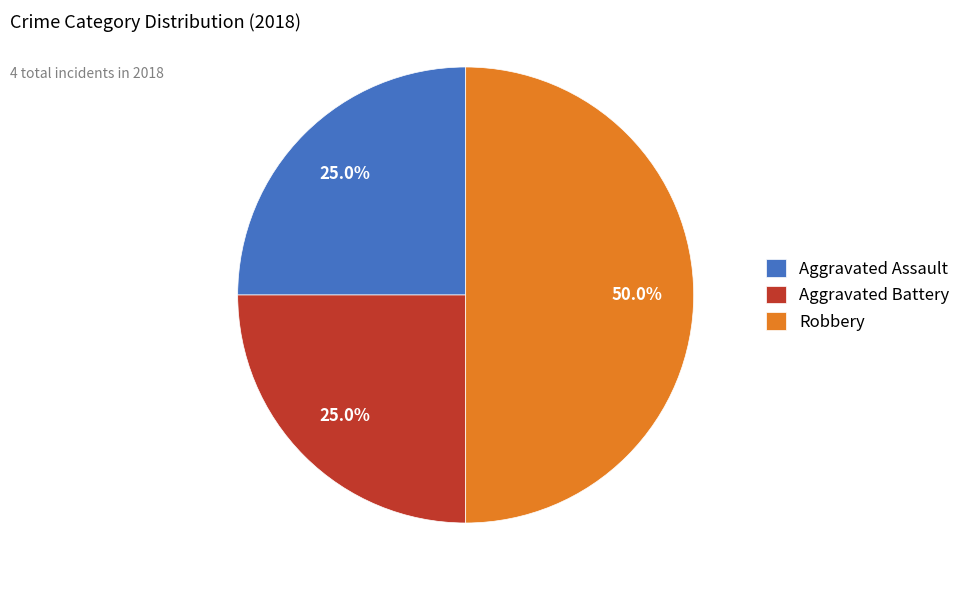

Combined, do Aggravated Battery and Robbery account for over 50%?

Yes